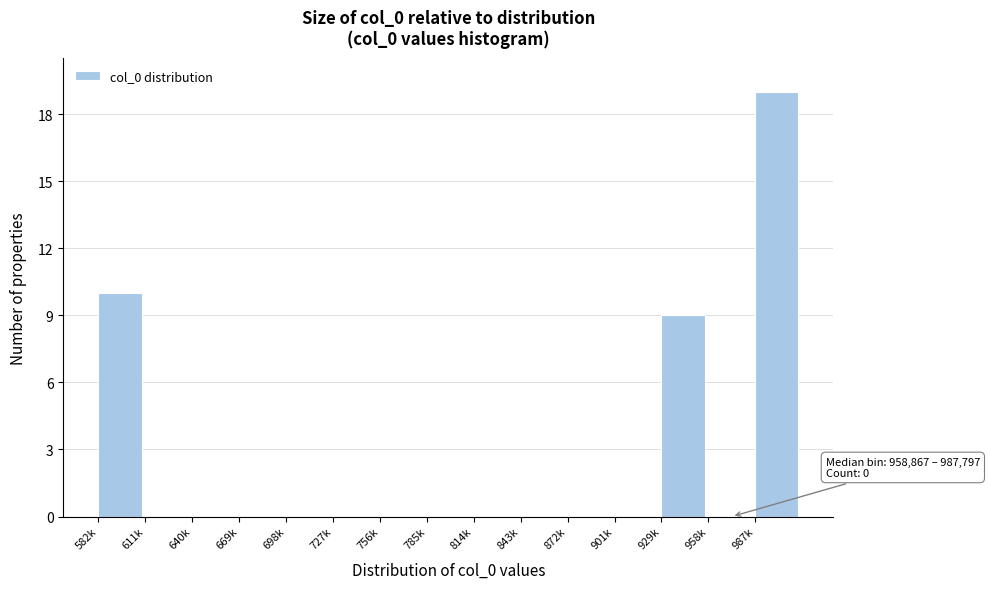

Reading left to right, what are all the values shown in this chart?

582k=10	611k=0	640k=0	669k=0	698k=0	727k=0	756k=0	785k=0	814k=0	843k=0	872k=0	901k=0	929k=9	958k=0	987k=19